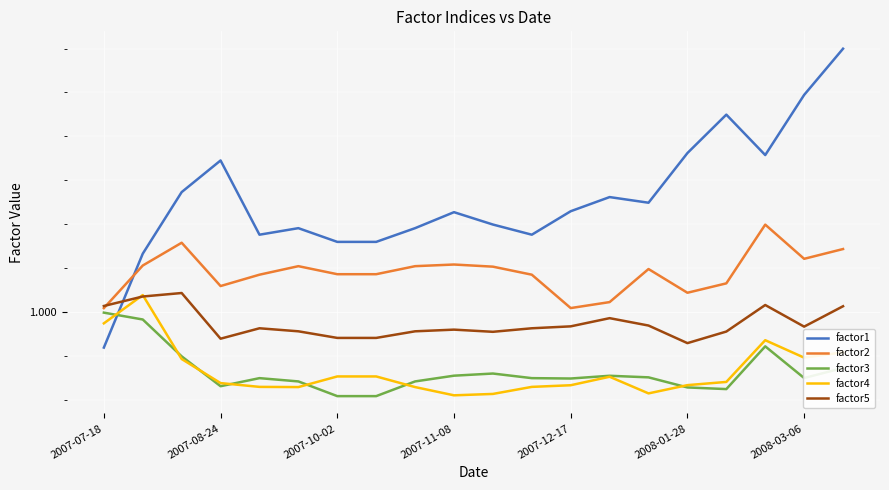

How many lines are shown in the chart?

5